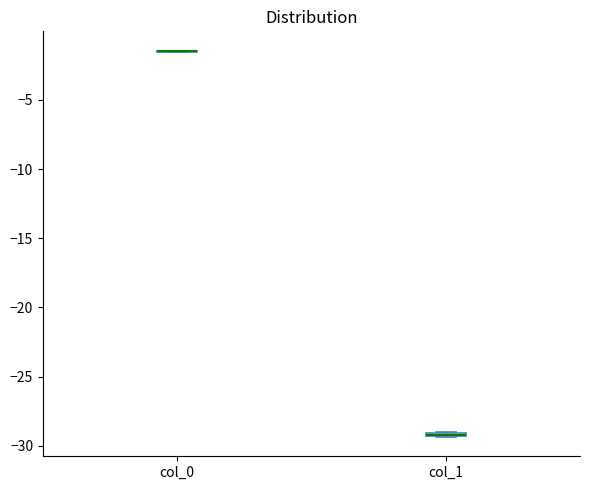

Where is the upper edge of the box for col_1 on the y-axis? The values are not printed on the chart, so give them approximately, as read against the axis.

-29.0